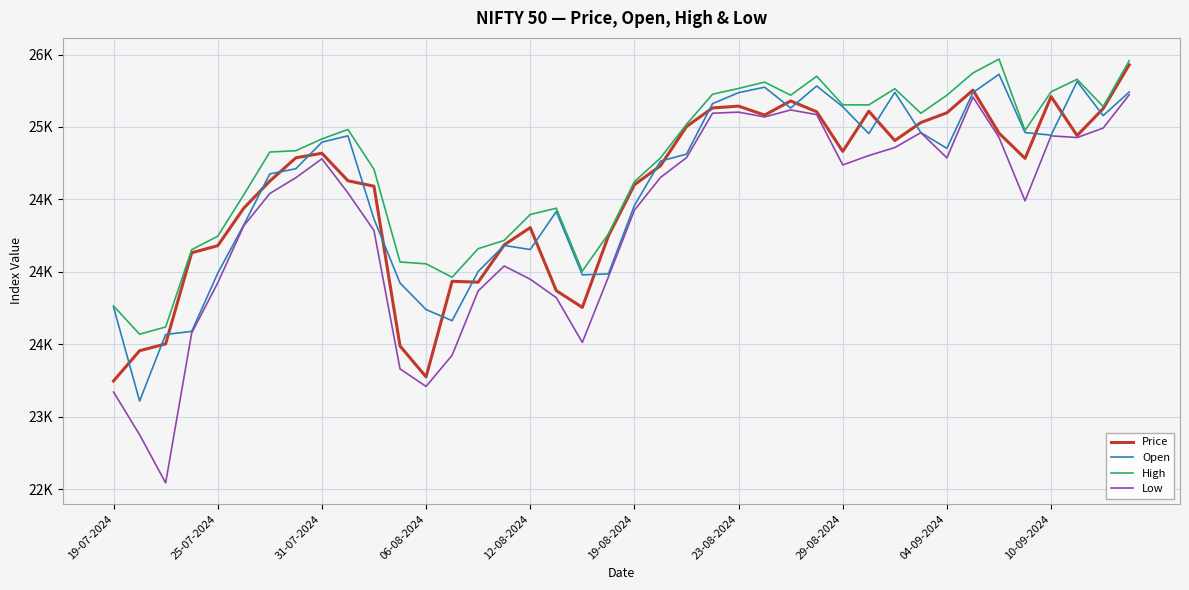

List the series in order of their peak value, lowest first.

Low, Open, Price, High